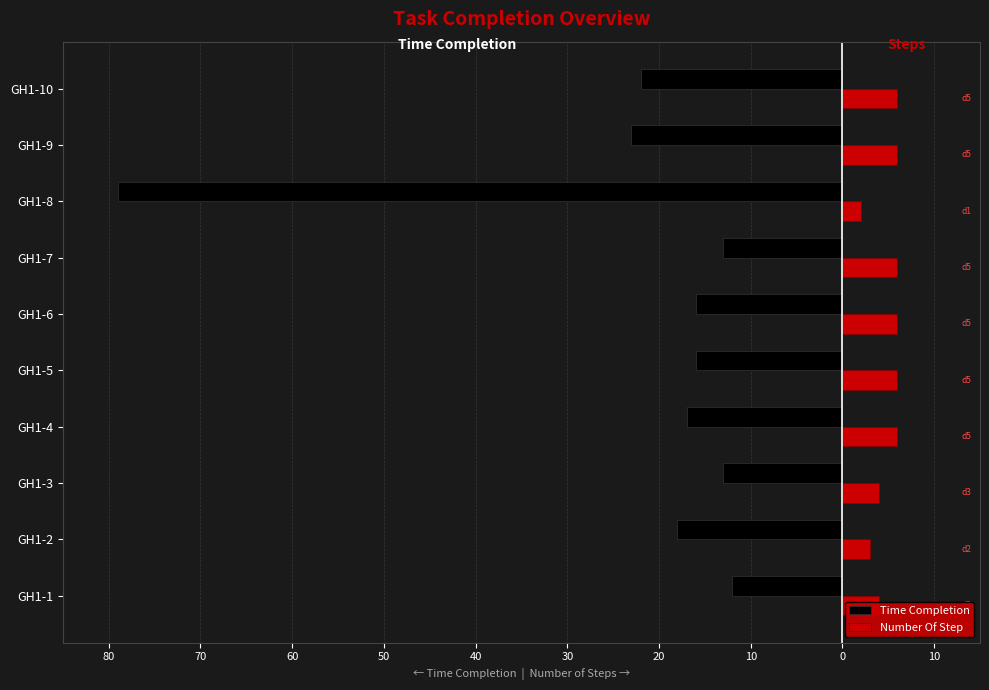

What is the difference between the maximum and minimum values in the Number Of Step series?

4